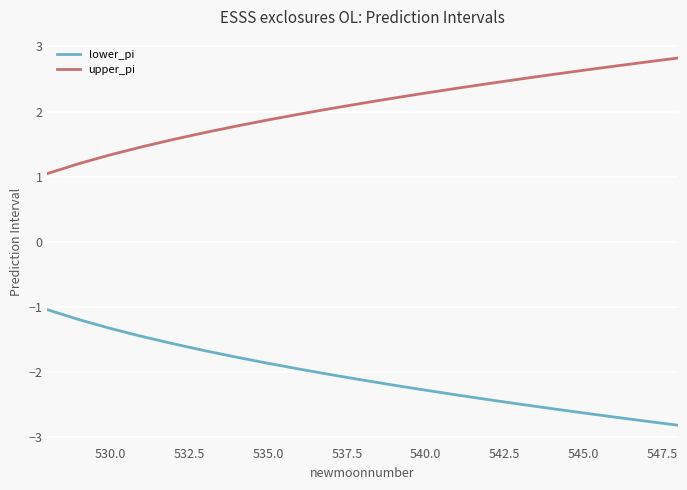

What is the difference between the second highest and second lowest values in the lower_pi series?

1.6